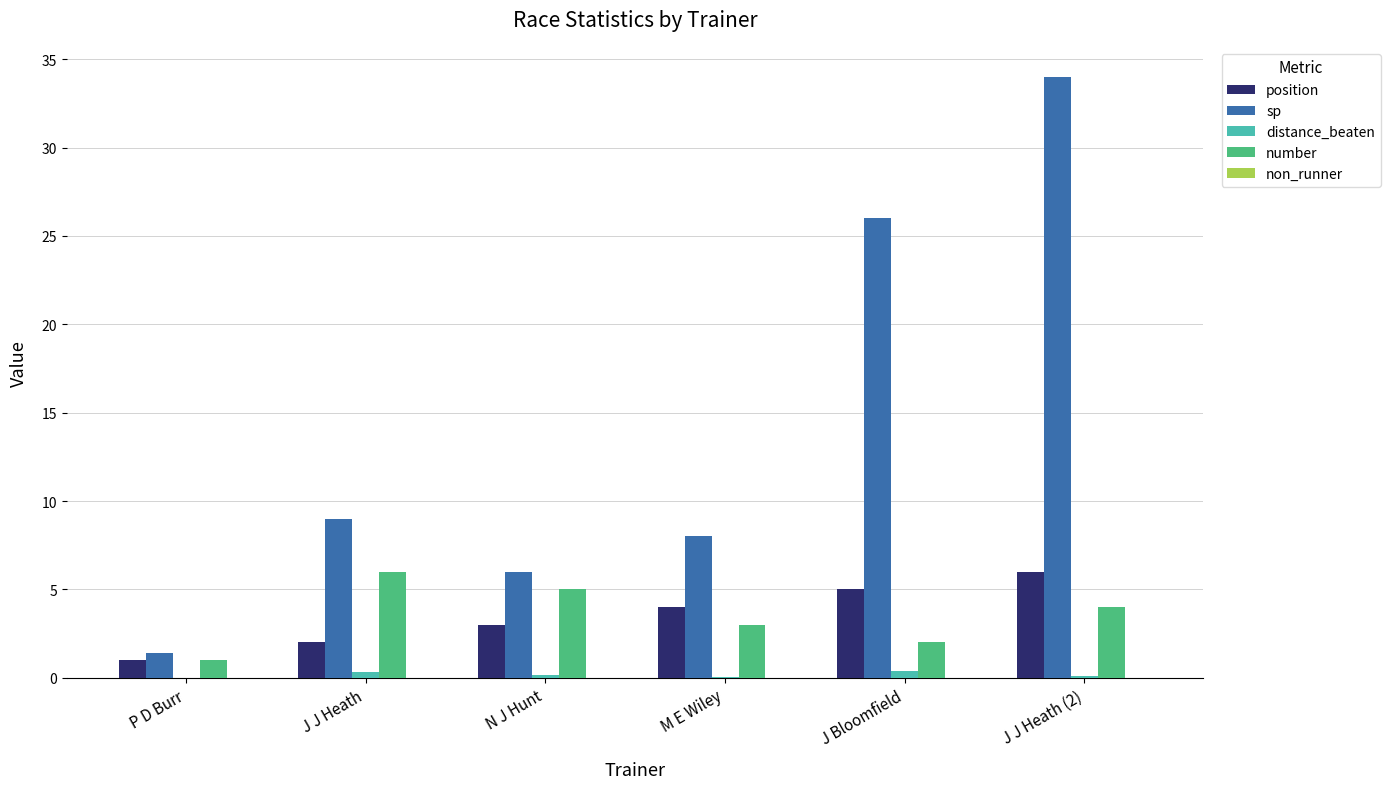

Is it true that number equals 3.0 at M E Wiley?

True